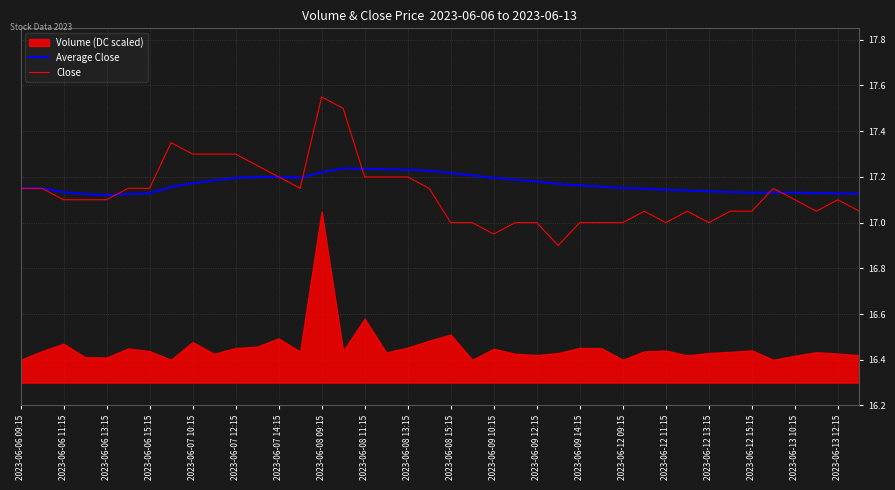

What is the approximate value of Average Close at 2023-06-08 13:15?

17.2